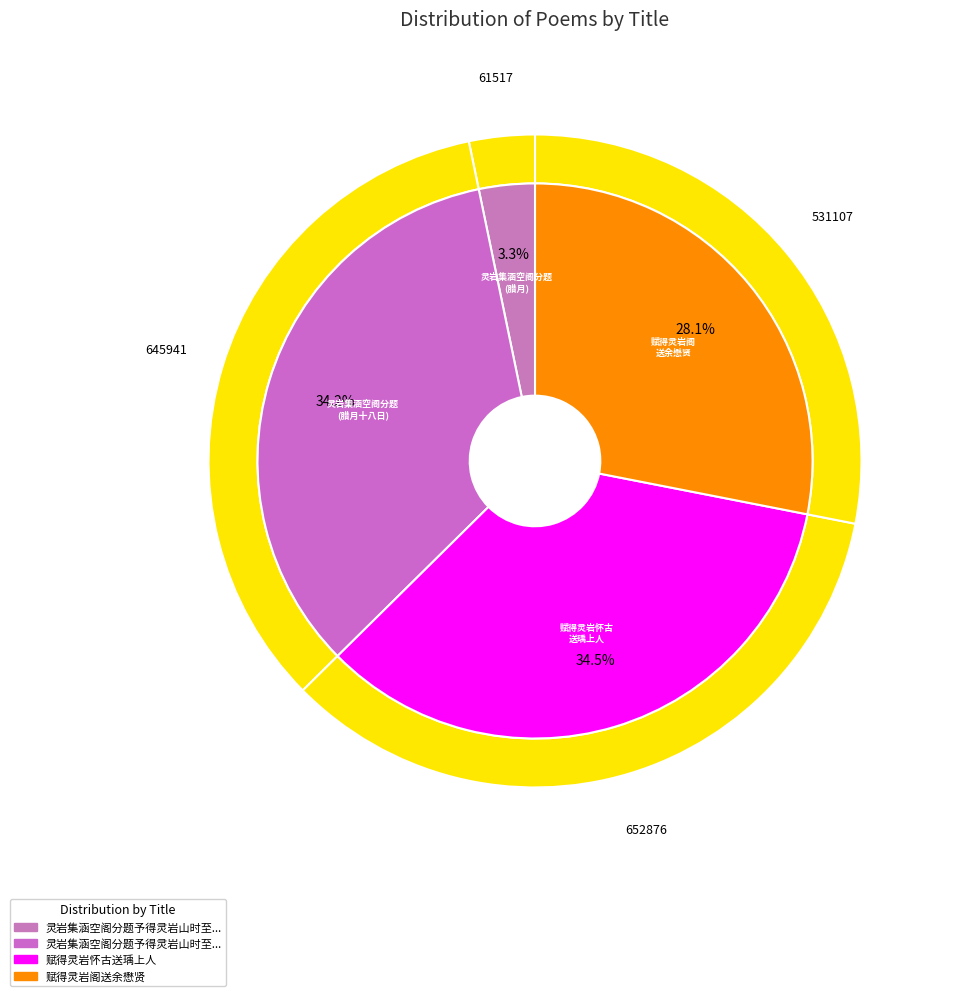

Is it true that 赋得灵岩阁送余懋贤 is 28% of the pie?

True